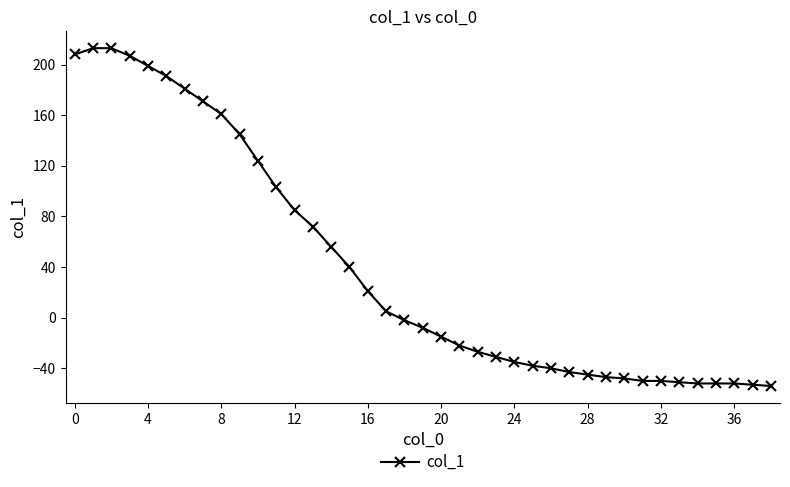

How many values are above zero?

18